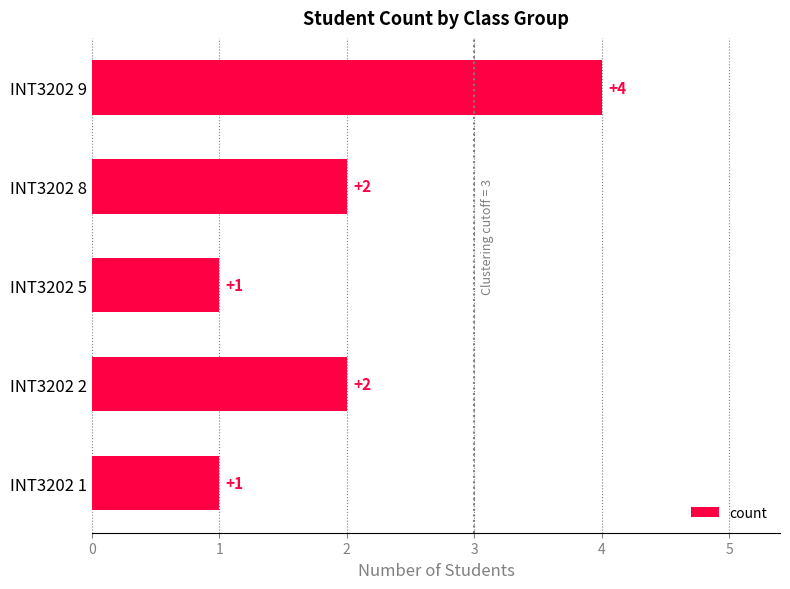

What is the ratio of the value at INT3202 5 to the value at INT3202 2?

0.5